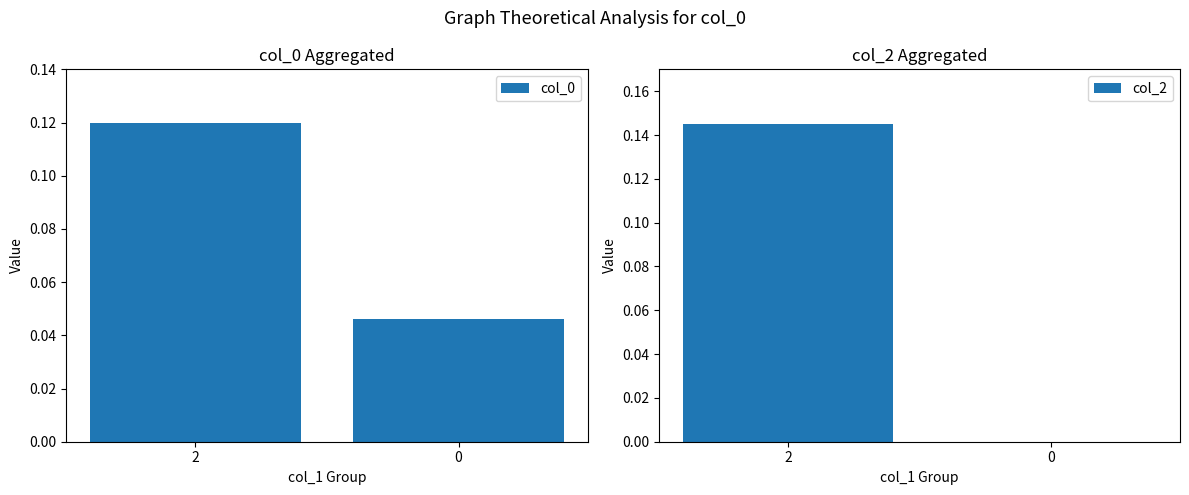

What are all the series names shown in the legend?

col_0, col_2